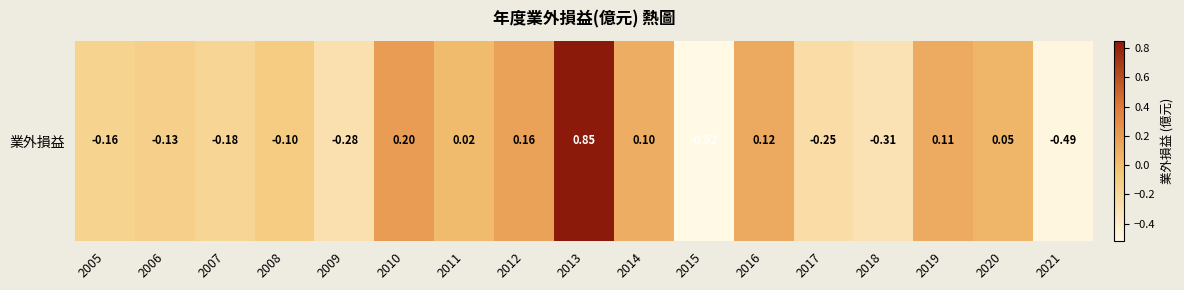

What is the greatest value displayed?

0.8